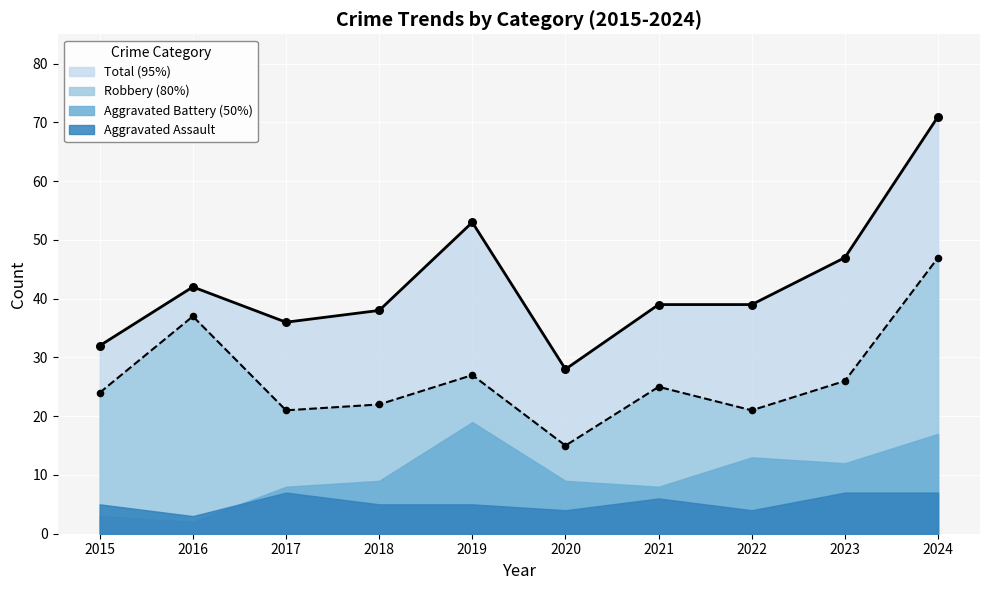

What is the minimum value for Total (95%)?

28